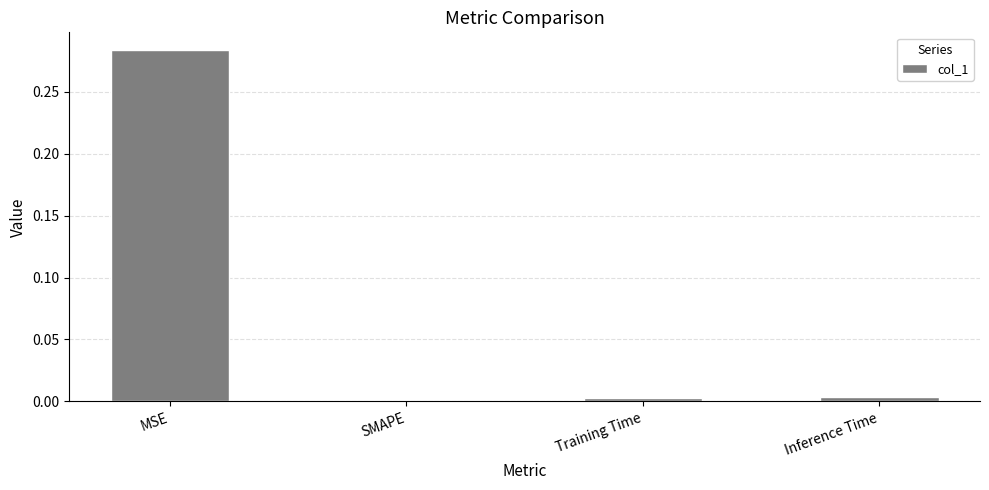

Which category has the highest value across all series?

MSE